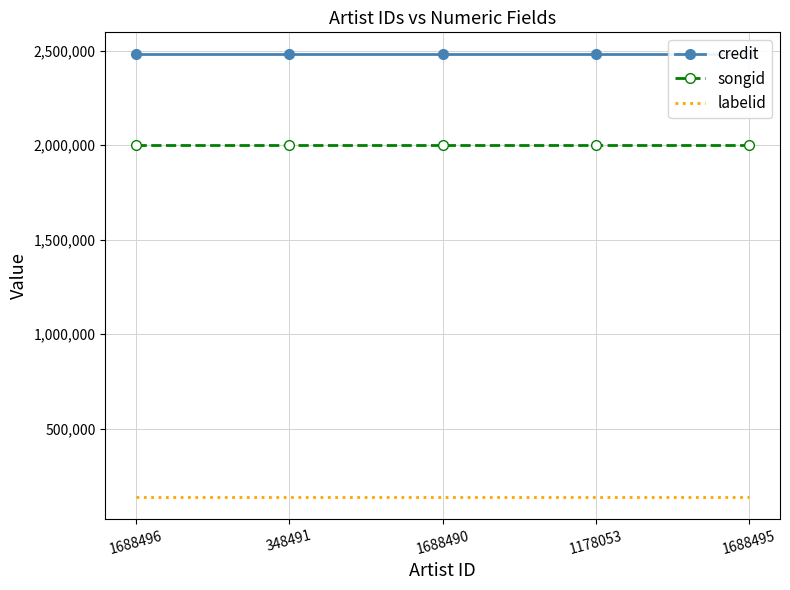

Between 1688490 and 1688495, which series saw the biggest shift?

credit